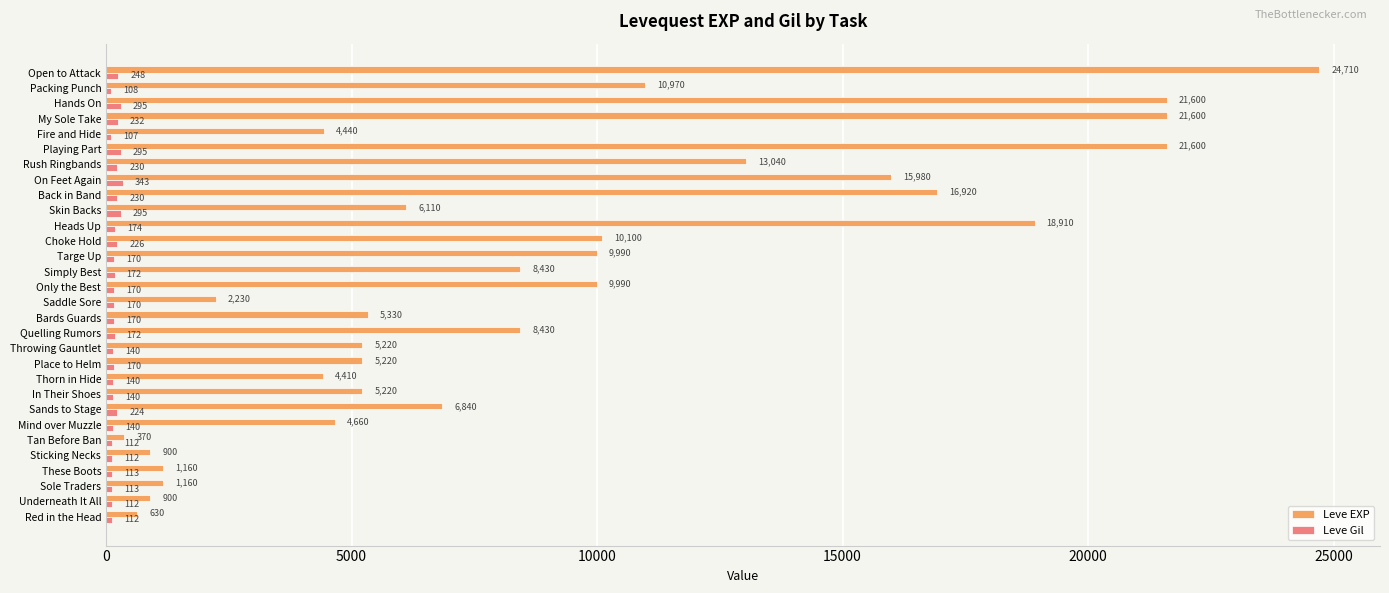

What is the sum of all Leve EXP values?

267070